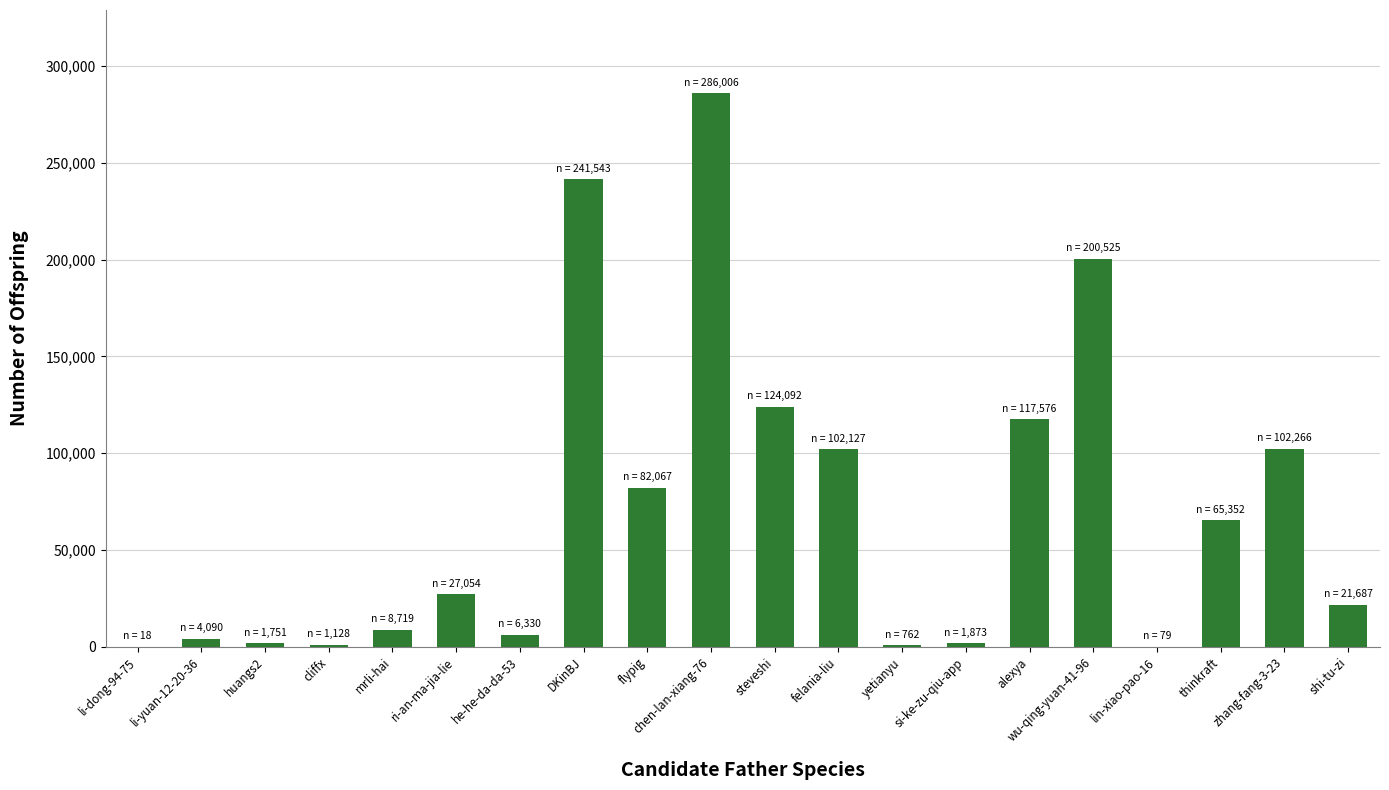

The chart shows a value of 181236 at felania-liu. True or false?

False